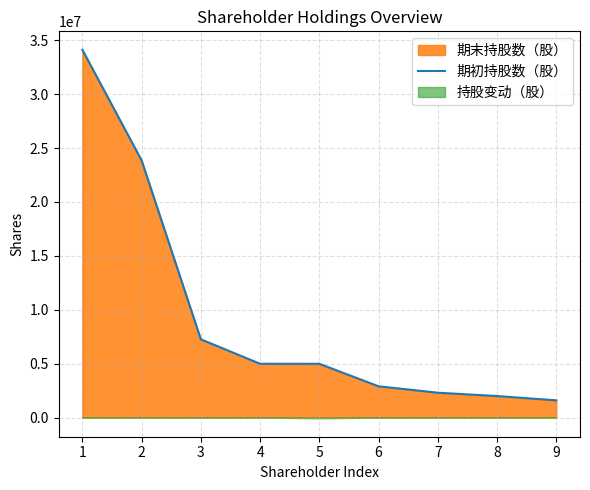

What is the value of the 5th point from the left?

4990228